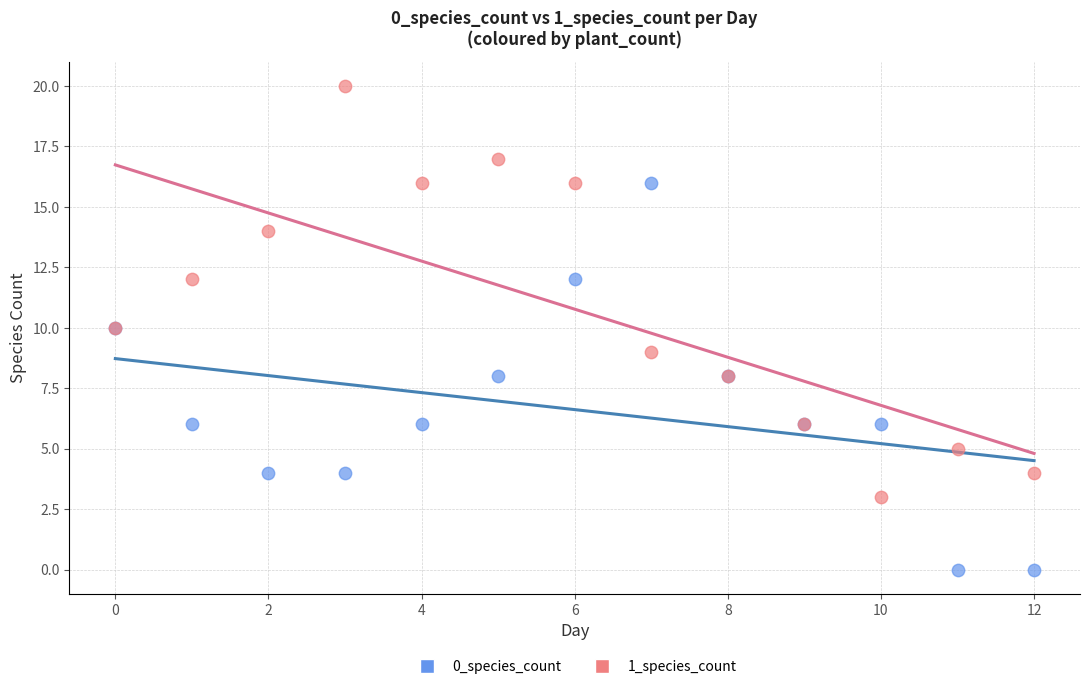

Which series reaches the minimum Y coordinate?

0_species_count